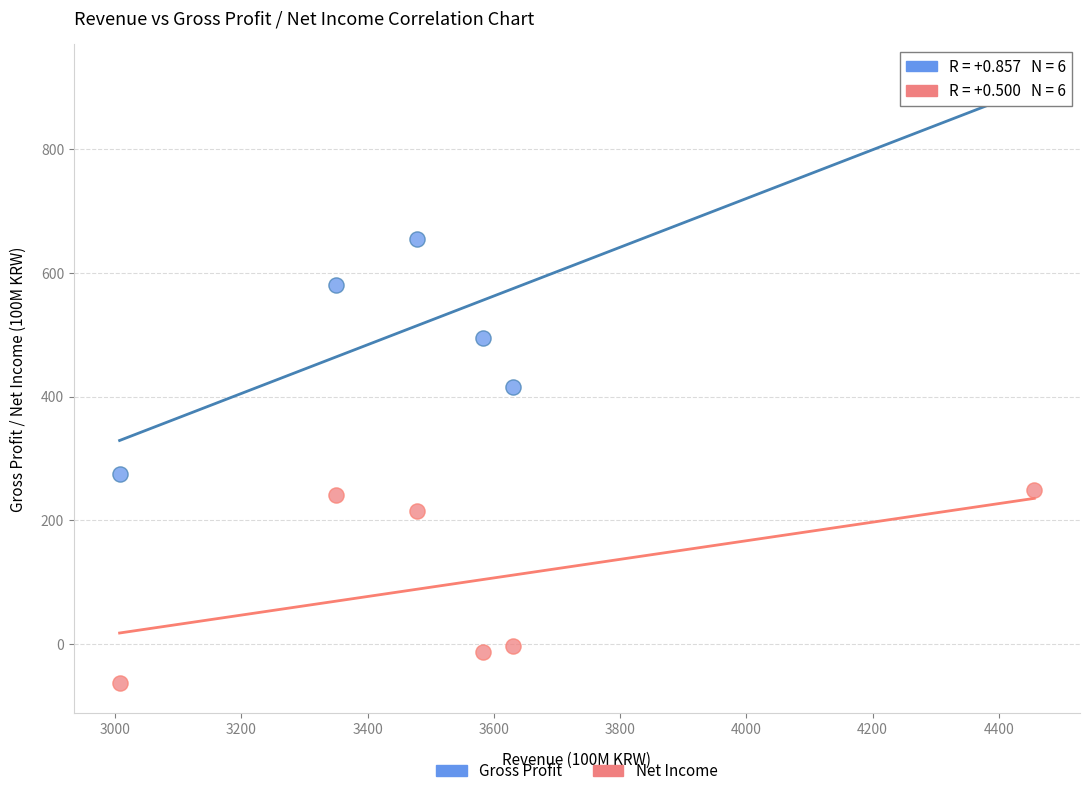

Across all data points, what is the range of X values (max minus min)?

1449.4